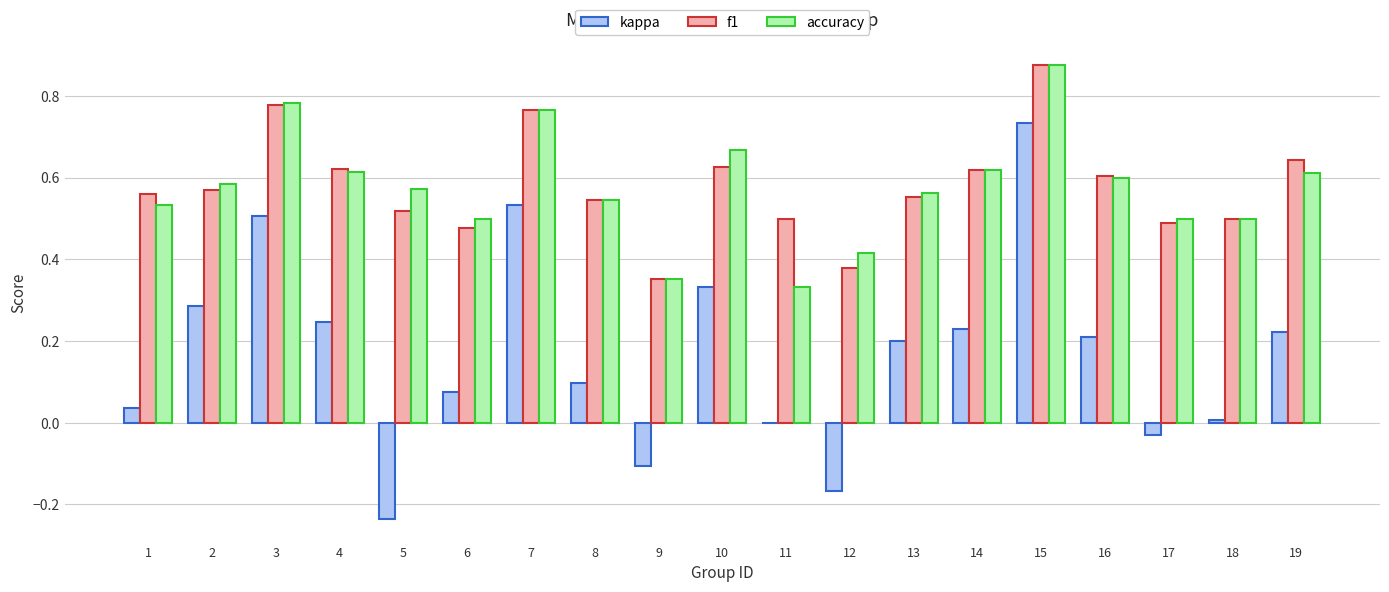

Are the bars grouped side by side (vs. stacked)?

Yes